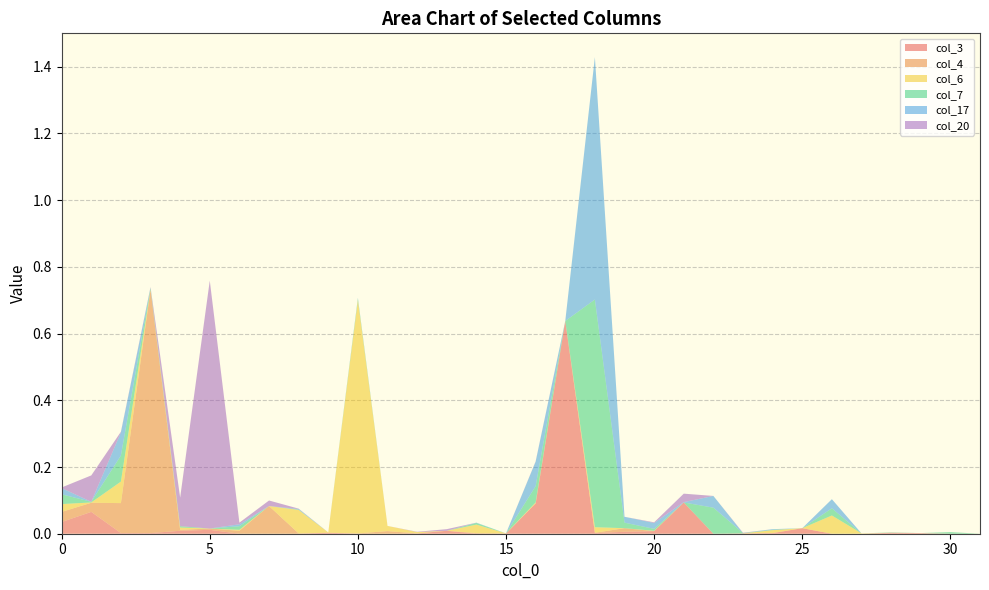

Reading right to left, what are all the values shown in this chart?

col_3: 0.0	0.0	0.0	0.0	0.0	0.0	0.0	0.0	0.0	0.0	0.1	0.0	0.0	0.0	0.6	0.1	0.0	0.0	0.0	0.0	0.0	0.0	0.0	0.0	0.0	0.0	0.0	0.0	0.0	0.0	0.1	0.0
col_4: 0.0	0.0	0.0	0.0	0.0	0.0	0.0	0.0	0.0	0.0	0.0	0.0	0.0	0.0	0.0	0.0	0.0	0.0	0.0	0.0	0.0	0.0	0.0	0.0	0.1	0.0	0.0	0.0	0.7	0.1	0.0	0.0
col_6: 0.0	0.0	0.0	0.0	0.0	0.1	0.0	0.0	0.0	0.0	0.0	0.0	0.0	0.0	0.0	0.0	0.0	0.0	0.0	0.0	0.0	0.7	0.0	0.1	0.0	0.0	0.0	0.0	0.0	0.1	0.0	0.0
col_7: 0.0	0.0	0.0	0.0	0.0	0.0	0.0	0.0	0.0	0.1	0.0	0.0	0.0	0.7	0.0	0.0	0.0	0.0	0.0	0.0	0.0	0.0	0.0	0.0	0.0	0.0	0.0	0.0	0.0	0.1	0.0	0.0
col_17: 0.0	0.0	0.0	0.0	0.0	0.0	0.0	0.0	0.0	0.0	0.0	0.0	0.0	0.7	0.0	0.1	0.0	0.0	0.0	0.0	0.0	0.0	0.0	0.0	0.0	0.0	0.0	0.0	0.0	0.1	0.0	0.0
col_20: 0.0	0.0	0.0	0.0	0.0	0.0	0.0	0.0	0.0	0.0	0.0	0.0	0.0	0.0	0.0	0.0	0.0	0.0	0.0	0.0	0.0	0.0	0.0	0.0	0.0	0.0	0.7	0.1	0.0	0.0	0.1	0.0